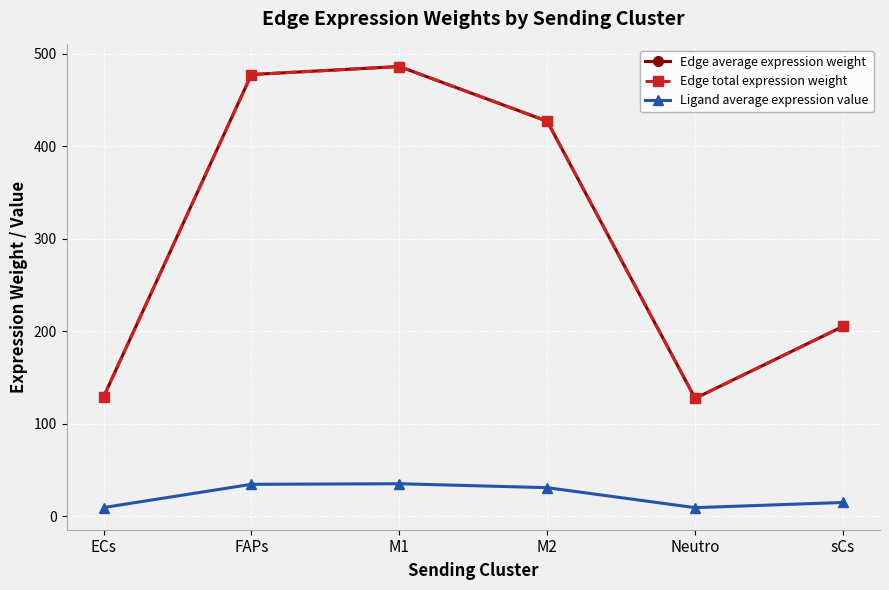

What is the difference between the second highest and second lowest values in the Ligand average expression value series?

25.1